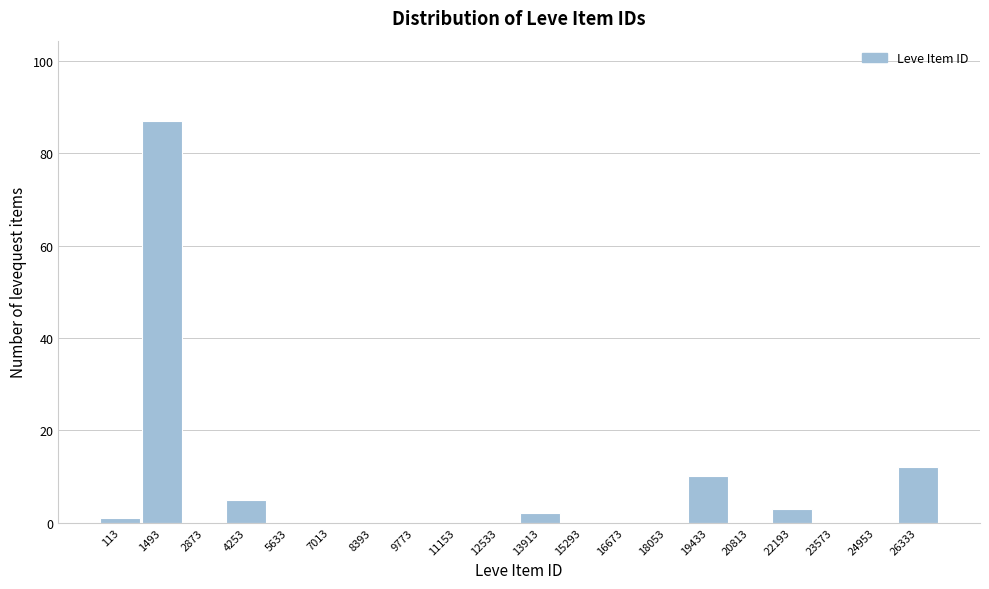

Reading left to right, list all the values displayed in this chart.

113=1	1493=87	2873=0	4253=5	5633=0	7013=0	8393=0	9773=0	11153=0	12533=0	13913=2	15293=0	16673=0	18053=0	19433=10	20813=0	22193=3	23573=0	24953=0	26333=12